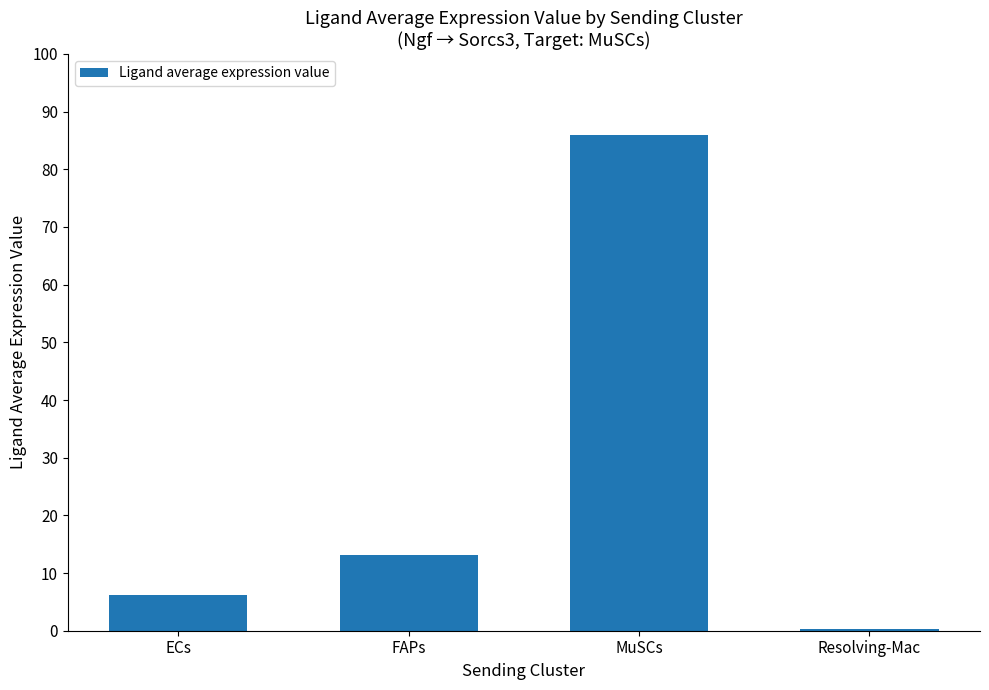

Between Resolving-Mac and ECs, which is larger?

ECs